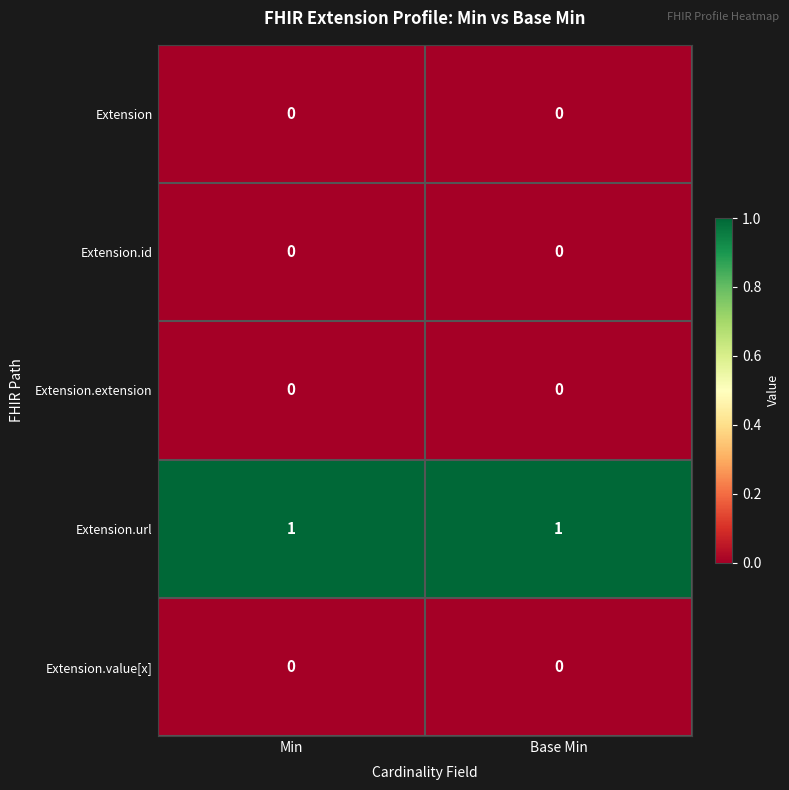

Count the number of categories in the chart.

2